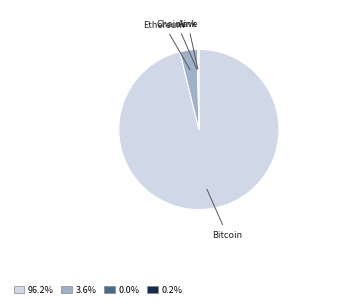

Is there a majority slice in this chart?

Yes